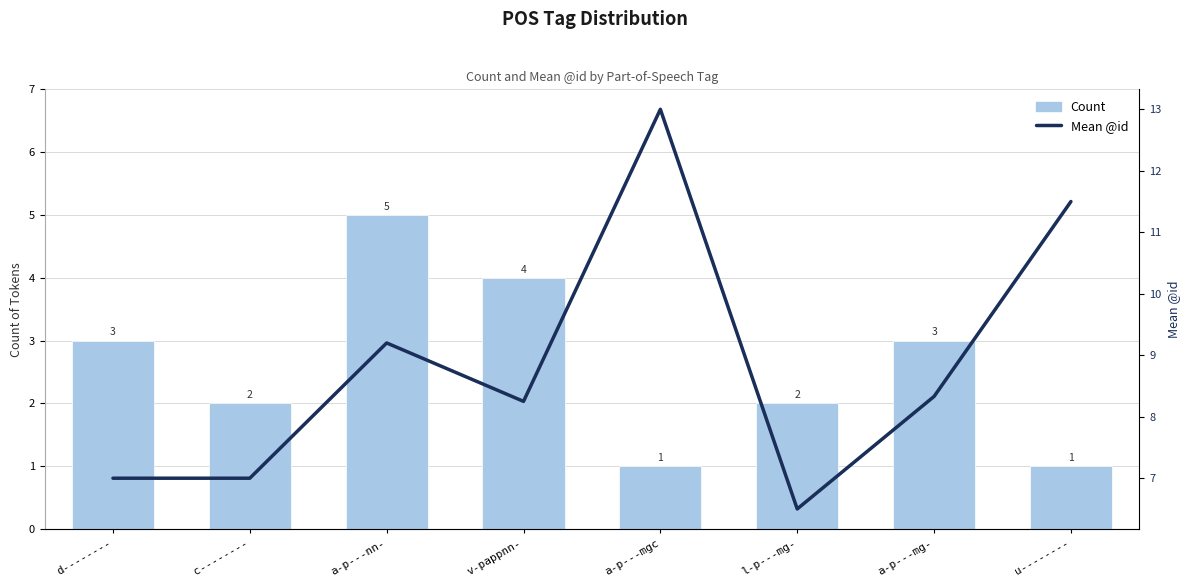

How many data points in Count are above 3?

2